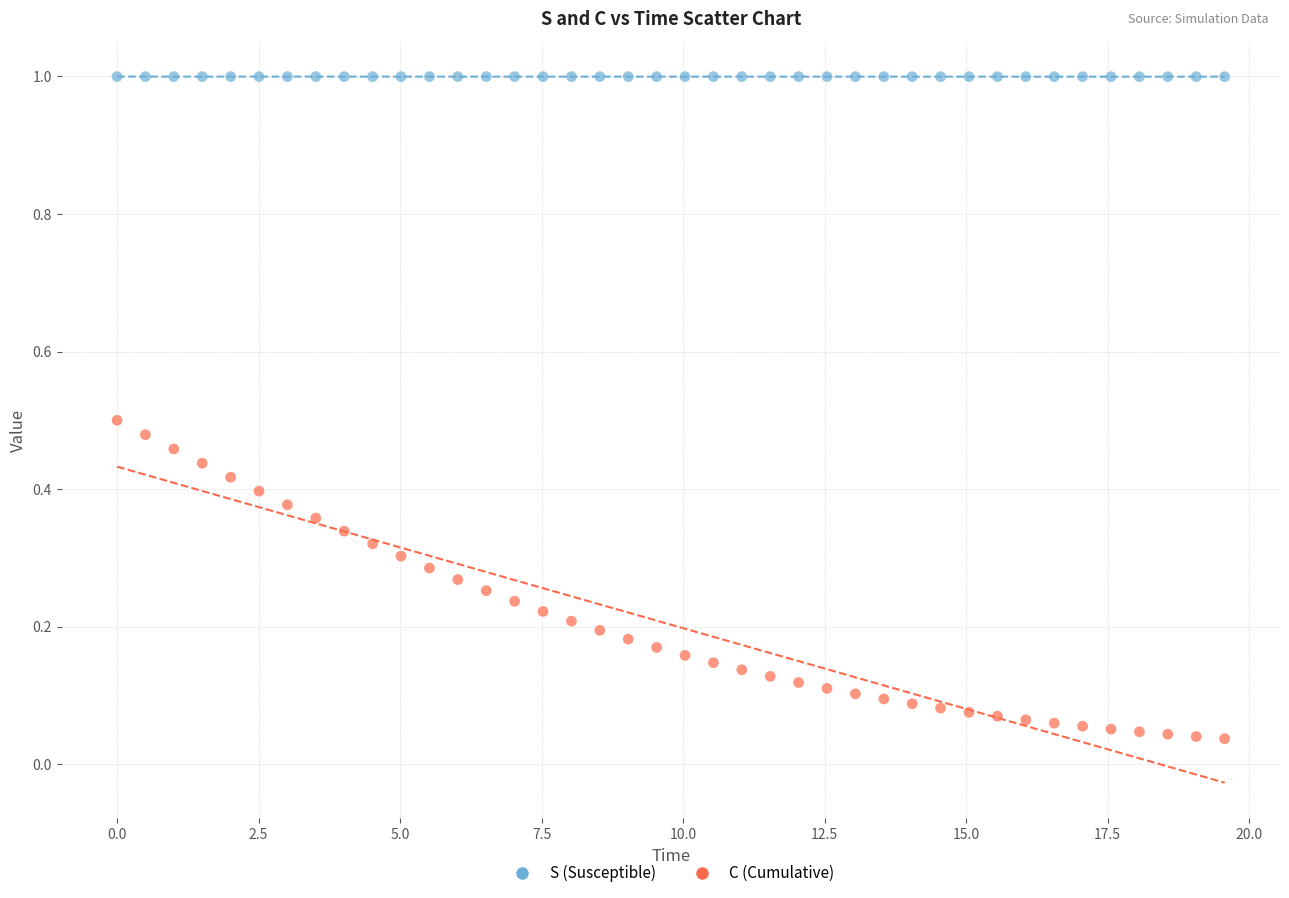

Which series has the widest spread of Y values?

C (Cumulative)